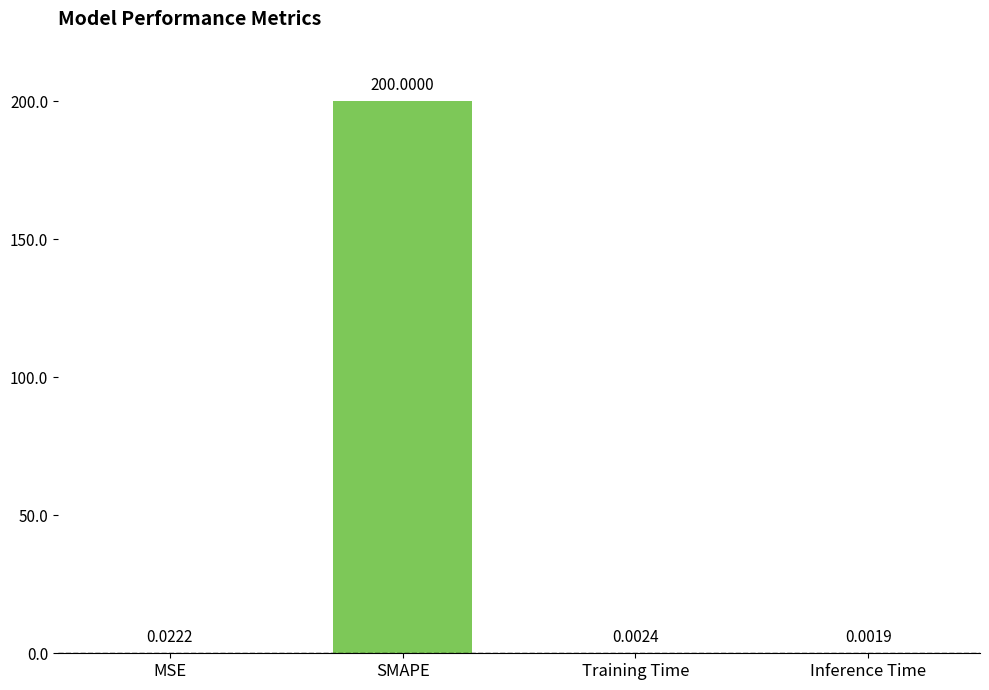

Are the bars horizontal?

No